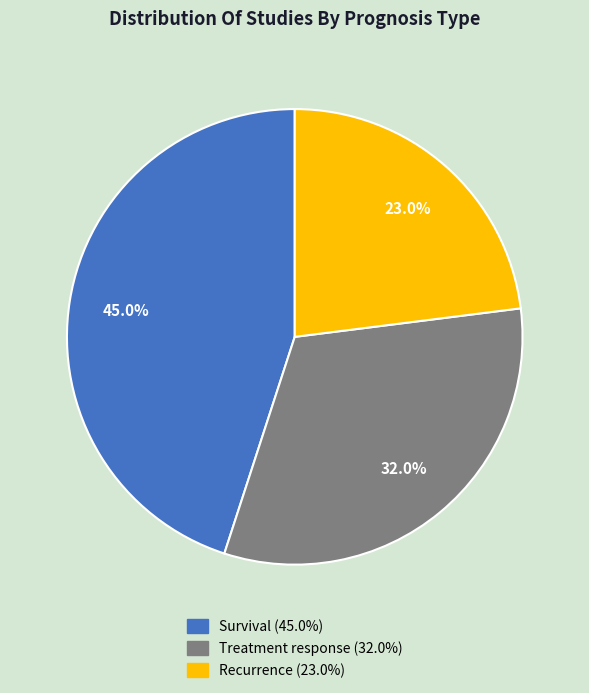

The Survival slice represents 33% of the pie. True or false?

False